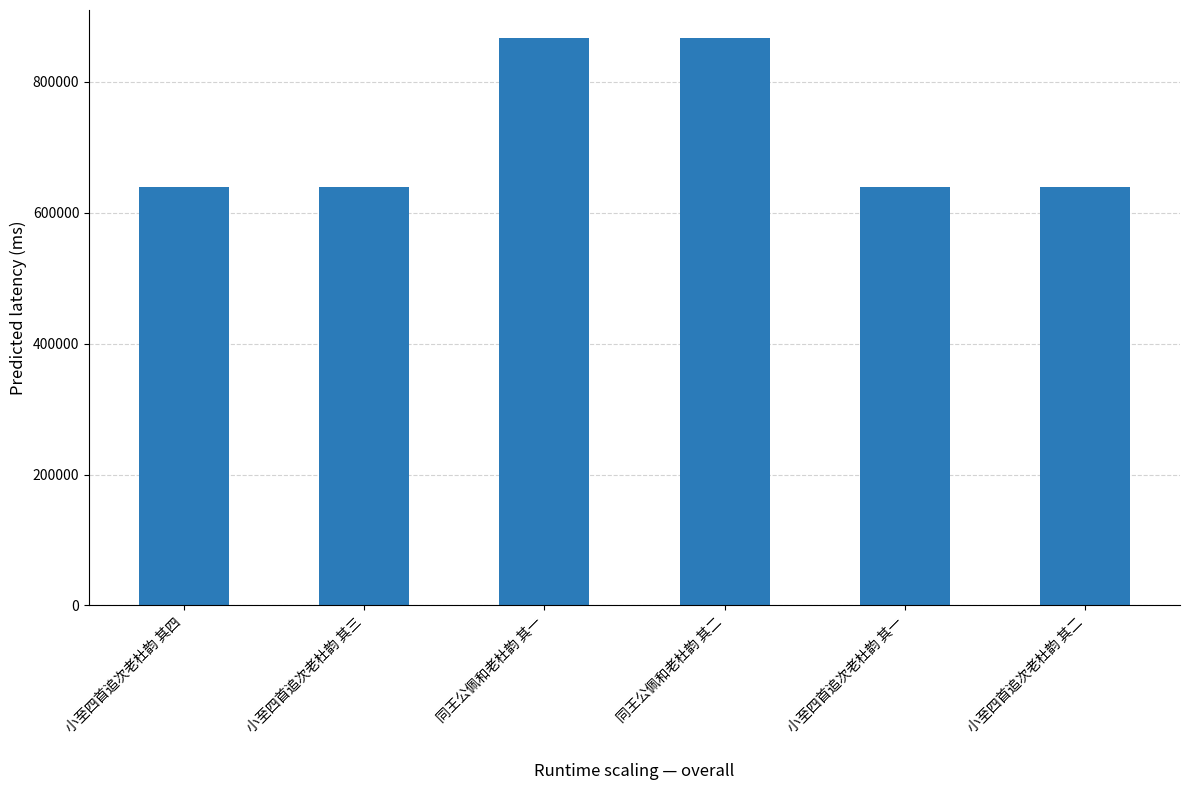

What is the sum of the values at 小至四首追次老杜韵 其三 and 同王公佩和老杜韵 其一?

1505504